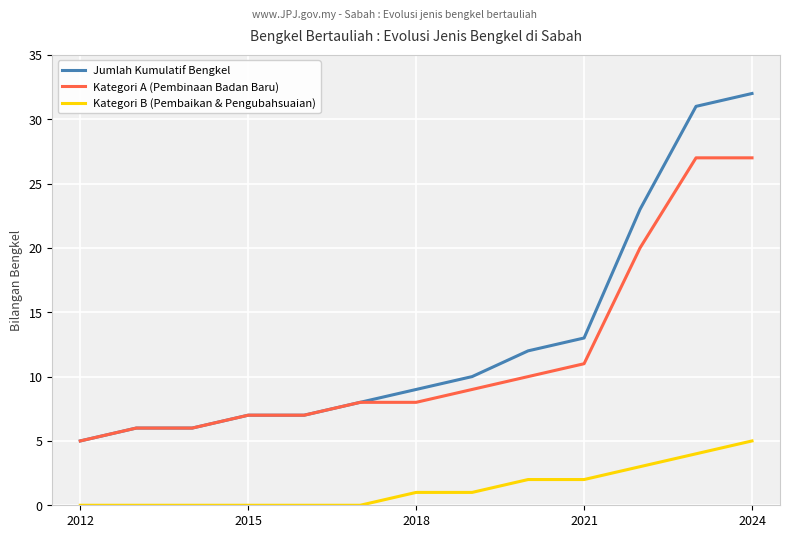

What is the greatest value displayed?

32